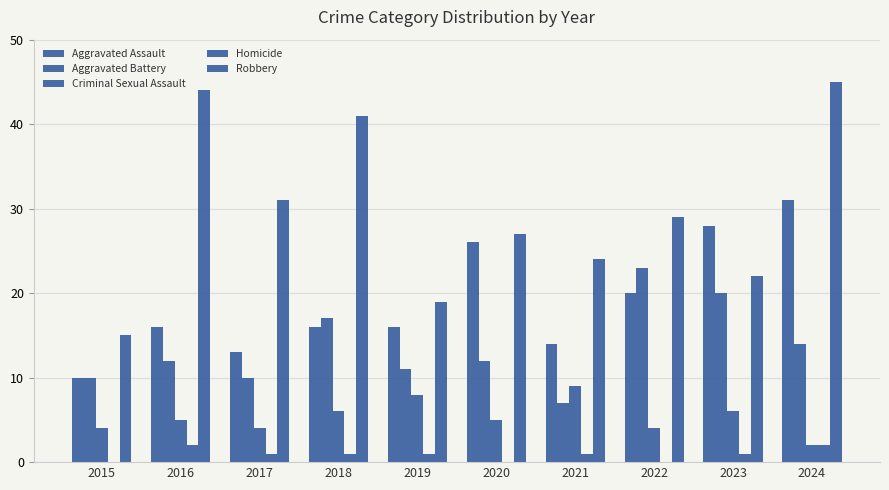

At which category does the chart reach its peak across all series?

2024